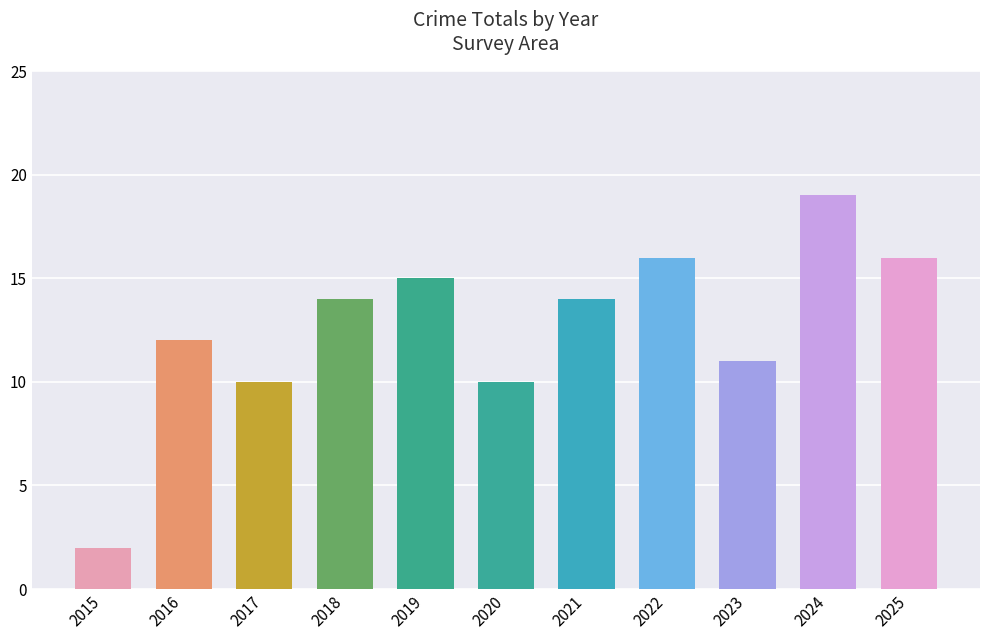

Reading left to right, transcribe all the data shown in this chart.

2015=2	2016=12	2017=10	2018=14	2019=15	2020=10	2021=14	2022=16	2023=11	2024=19	2025=16